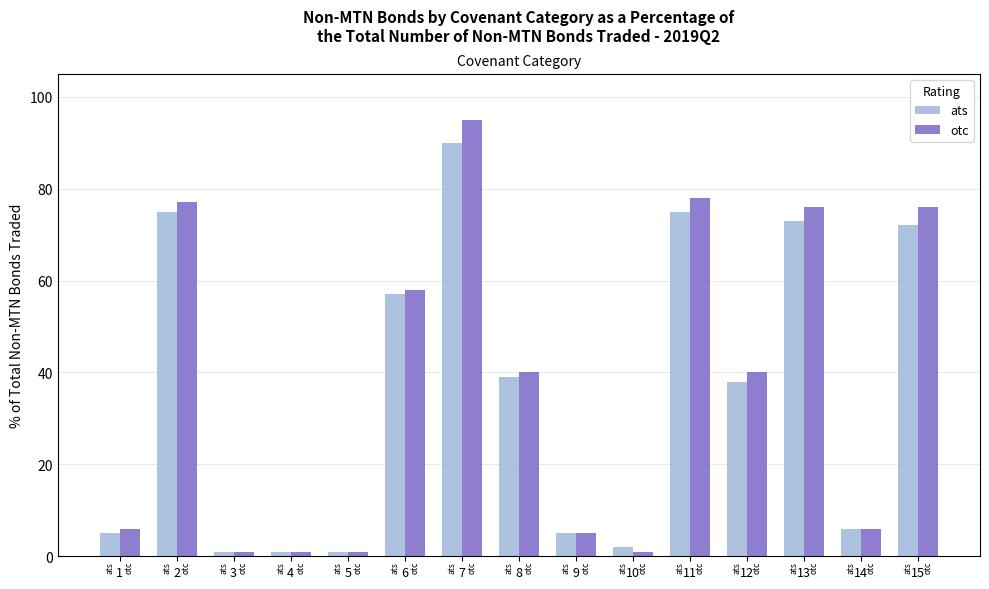

What is the value of the ats bar at the 4th from the left?

1